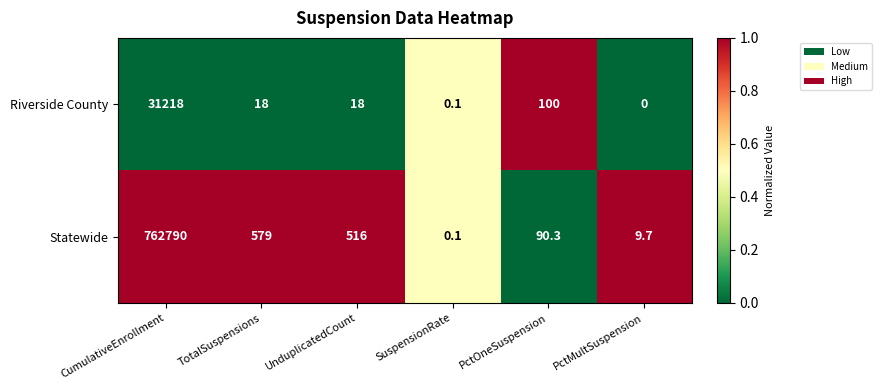

List the series in order of their overall mean, highest first.

Statewide, Riverside County